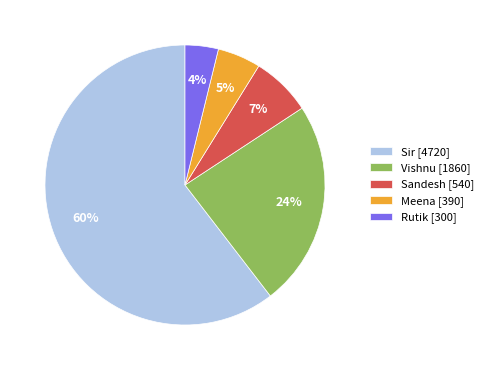

Which slice is the largest?

Sir